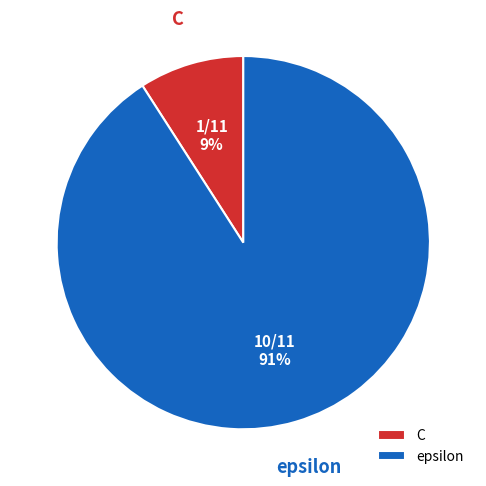

Combined, do C and epsilon account for over 50%?

Yes